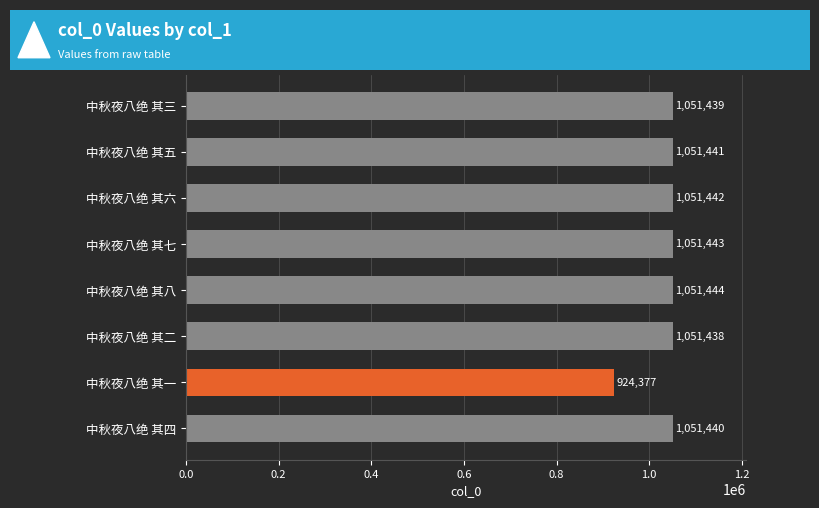

Reading top to bottom, transcribe all the data shown in this chart.

1051439	1051441	1051442	1051443	1051444	1051438	924377	1051440